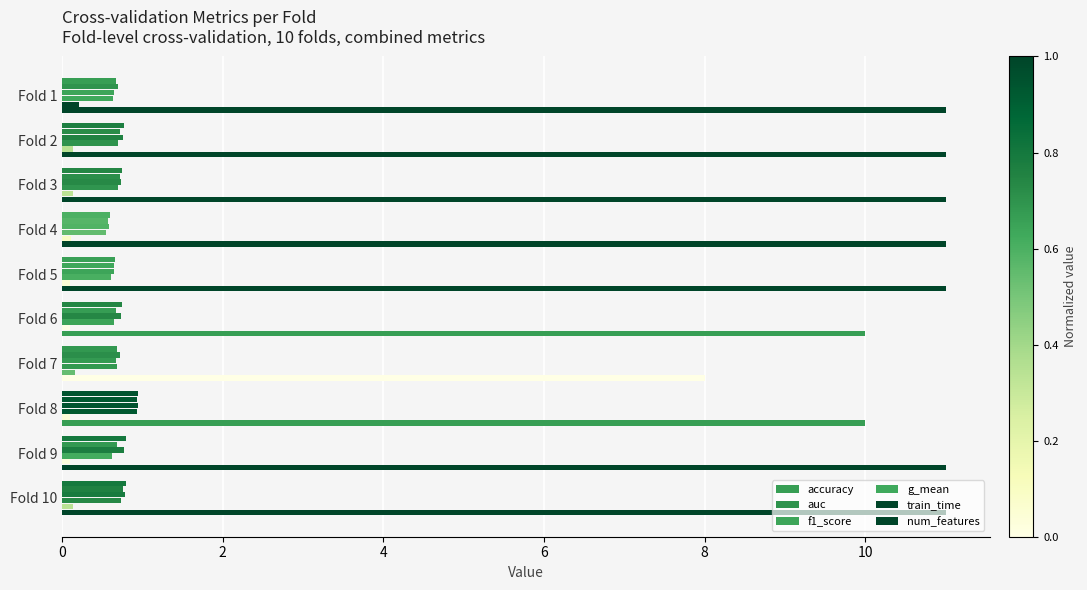

Where is num_features nearest to the value 9?

Fold 6